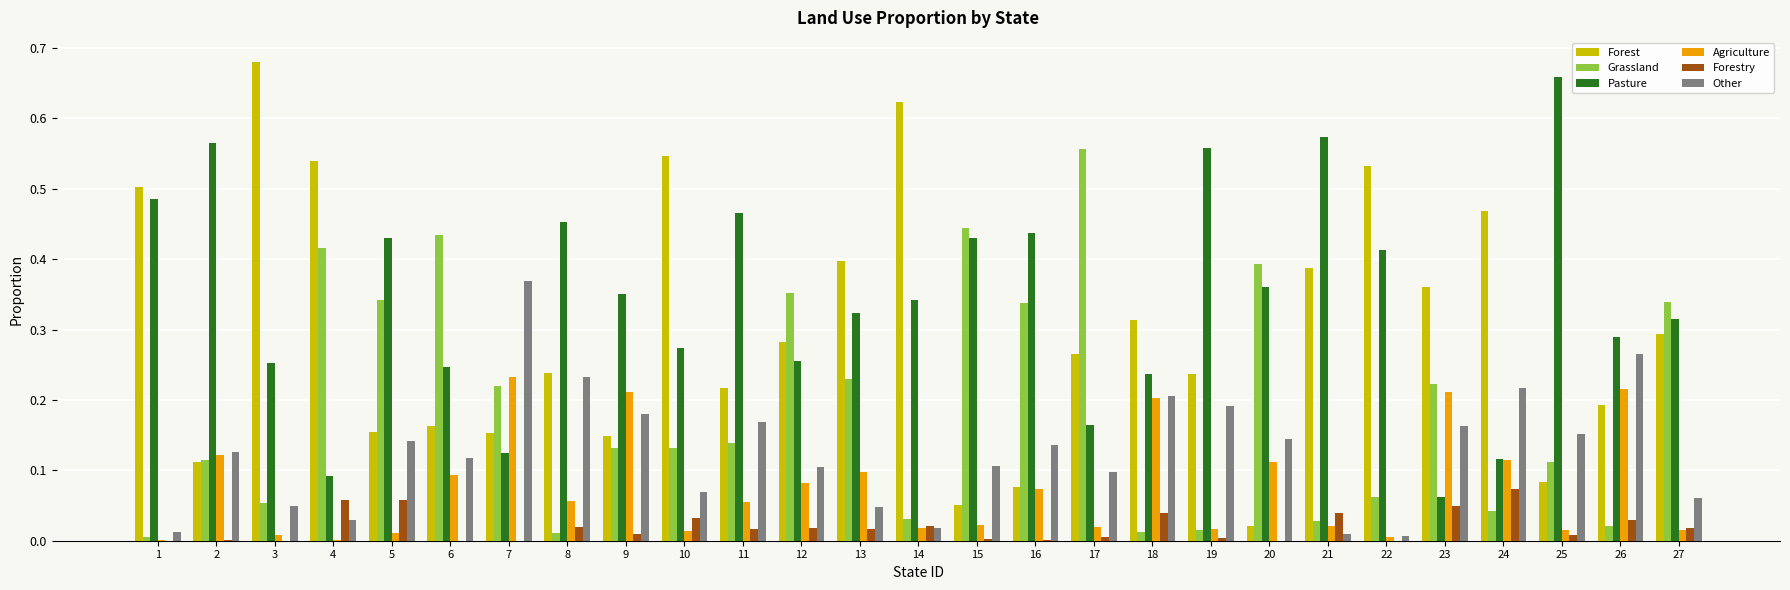

What is the sum of all Other values?

3.4